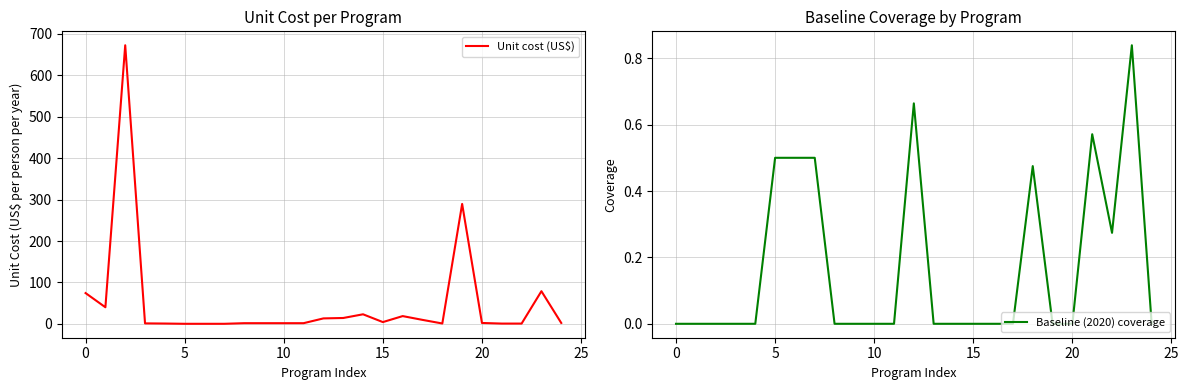

Which series has the widest spread of values?

Unit cost (US$)